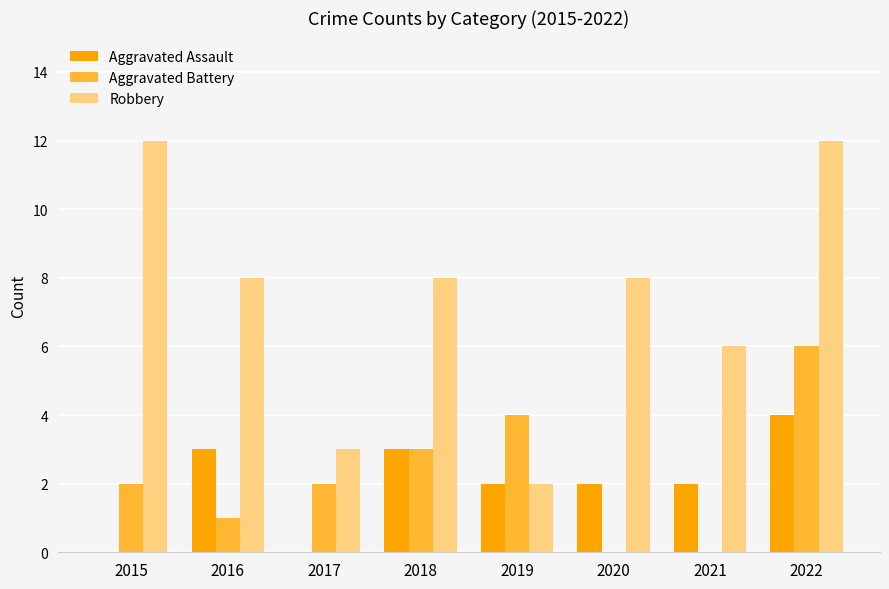

Which series changed the most between 2018 and 2020?

Aggravated Battery